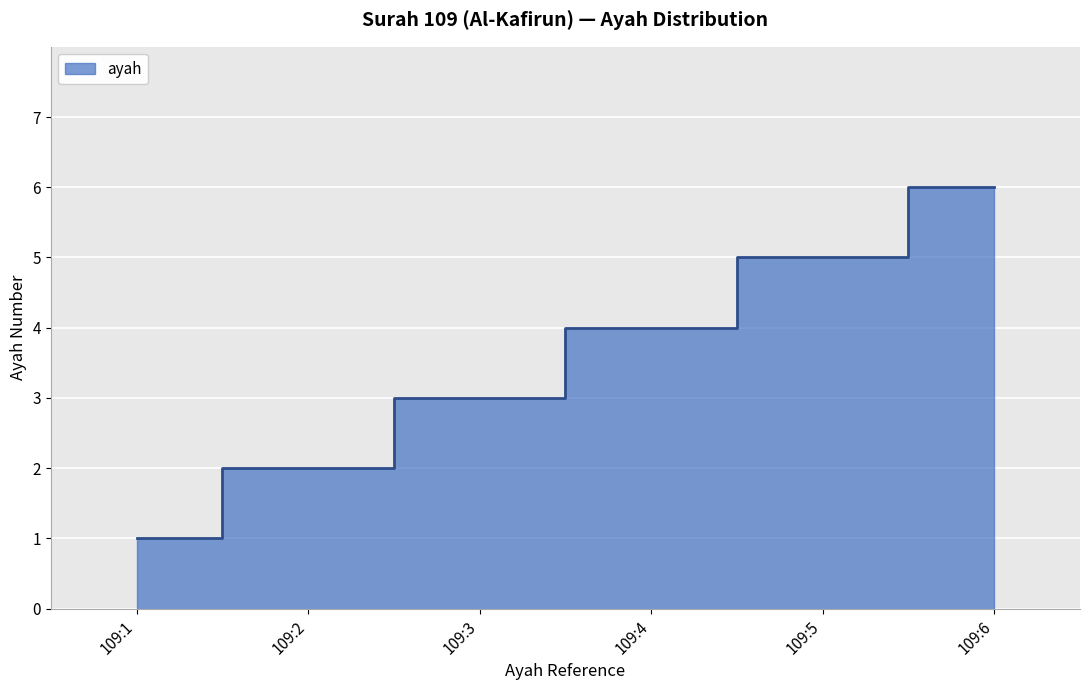

List the labels in order of value, smallest first.

109:1, 109:2, 109:3, 109:4, 109:5, 109:6